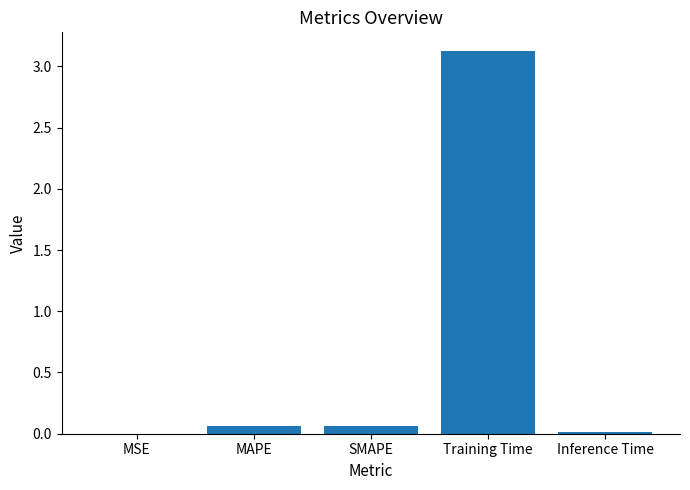

Between MSE and SMAPE, which is larger?

SMAPE